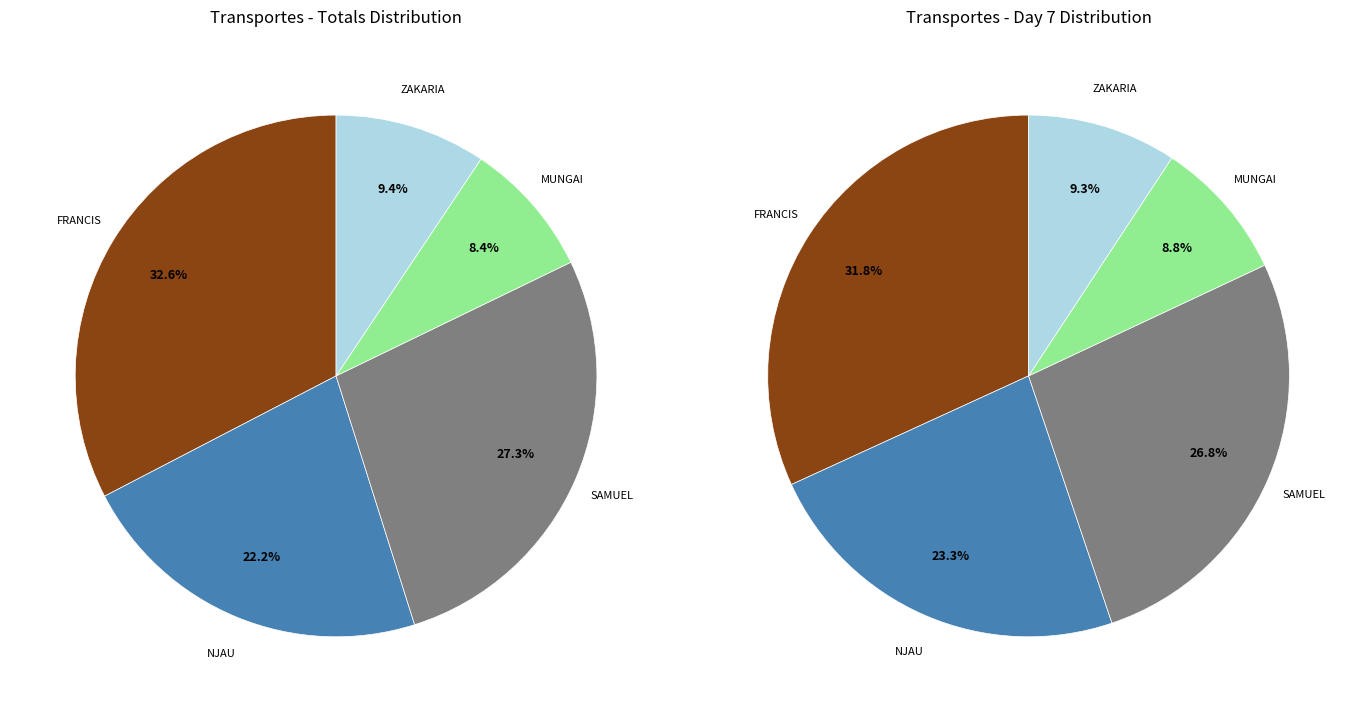

What percentage is the FRANCIS slice, to the nearest percent?

33%